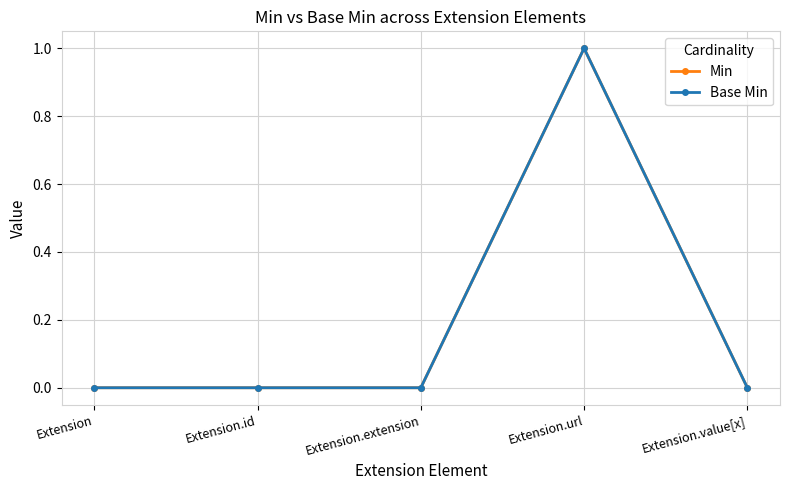

Is this an area chart (filled region under the line)?

No